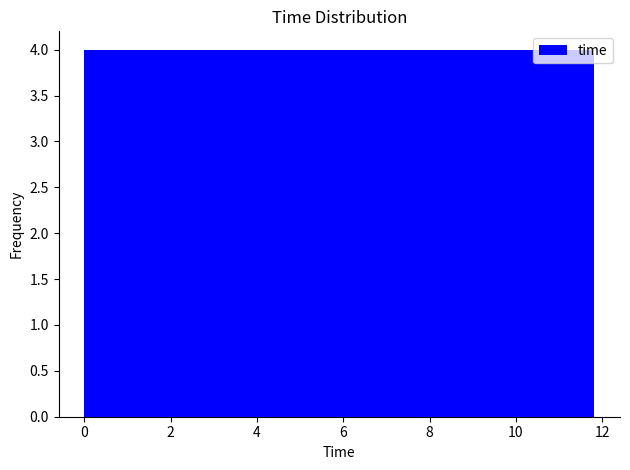

Reading left to right, transcribe this chart: for each bar, give the range it covers on the x-axis and its height. Neither the bar edges nor the heights are printed on the chart, so give them approximately, as read against the axes.

0.0 to 1.2: 4
1.2 to 2.4: 4
2.4 to 3.6: 4
3.6 to 4.8: 4
4.8 to 6.0: 4
6.0 to 7.0: 4
7.0 to 8.2: 4
8.2 to 9.4: 4
9.4 to 10.6: 4
10.6 to 11.8: 4